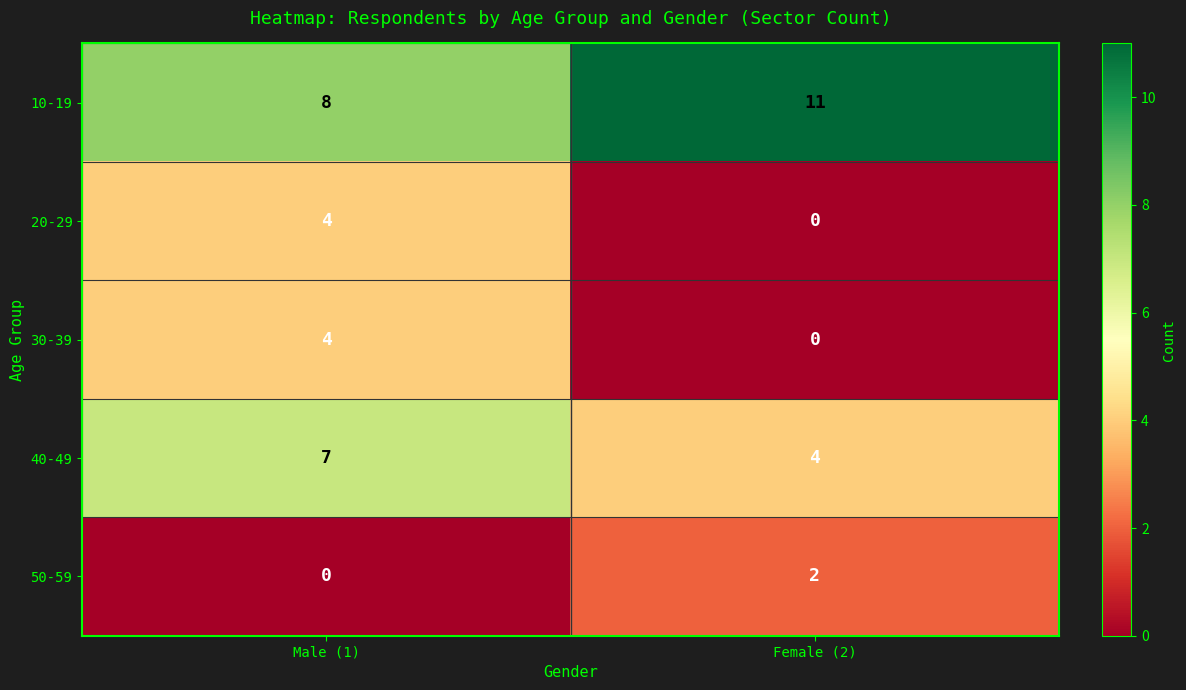

Reading left to right, extract all data points from this chart.

10-19: 8	11
20-29: 4	0
30-39: 4	0
40-49: 7	4
50-59: 0	2